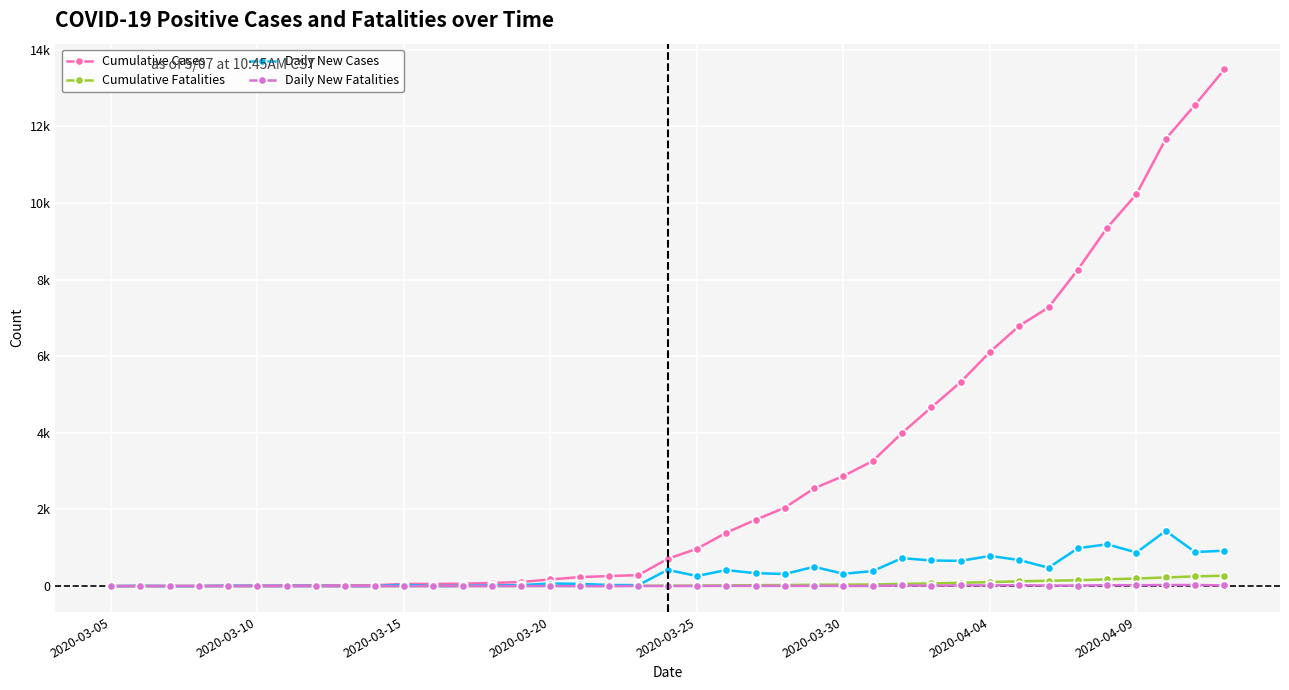

Does the chart have visible grid lines?

Yes